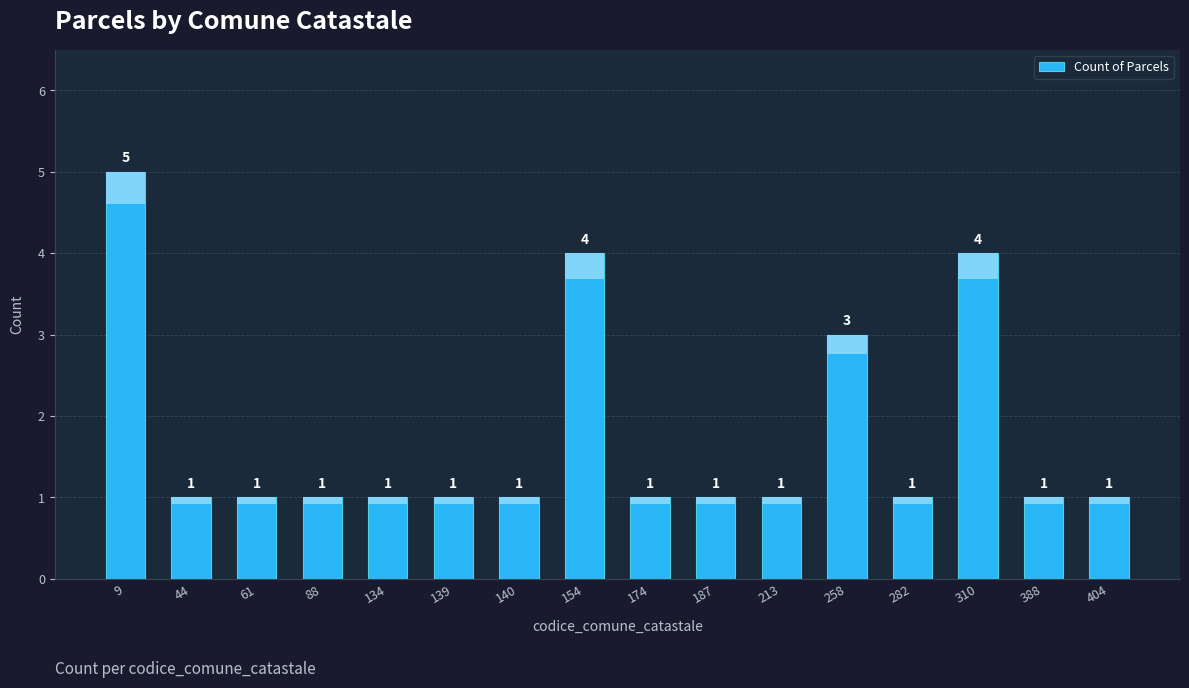

What is the sum of the values at 388 and 9?

6